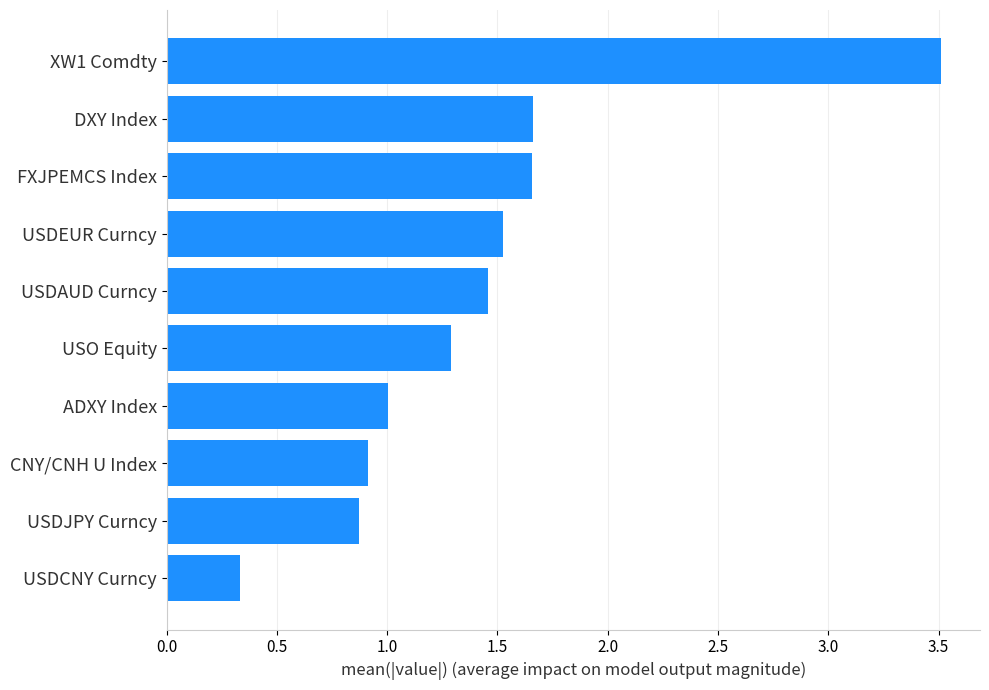

What is the average value?

1.4